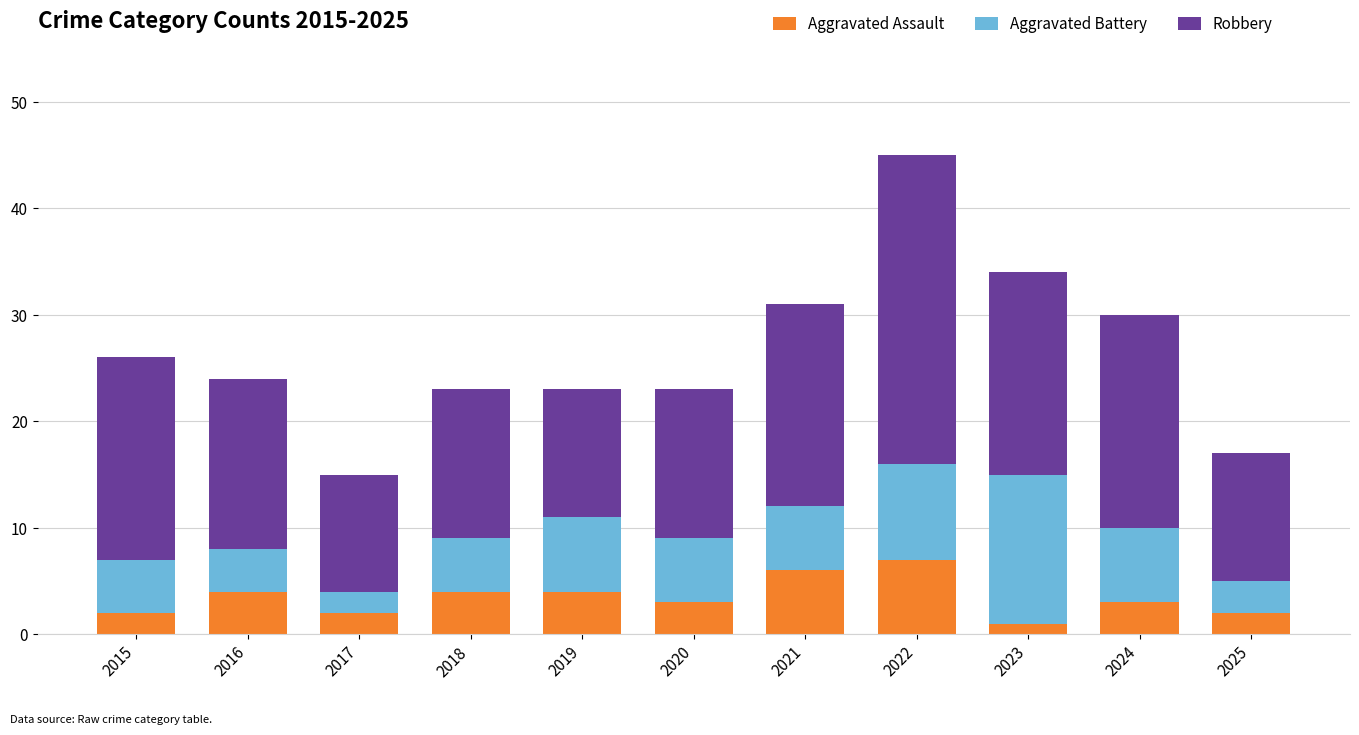

True or false: Aggravated Assault has a value of 6 at 2021.

True